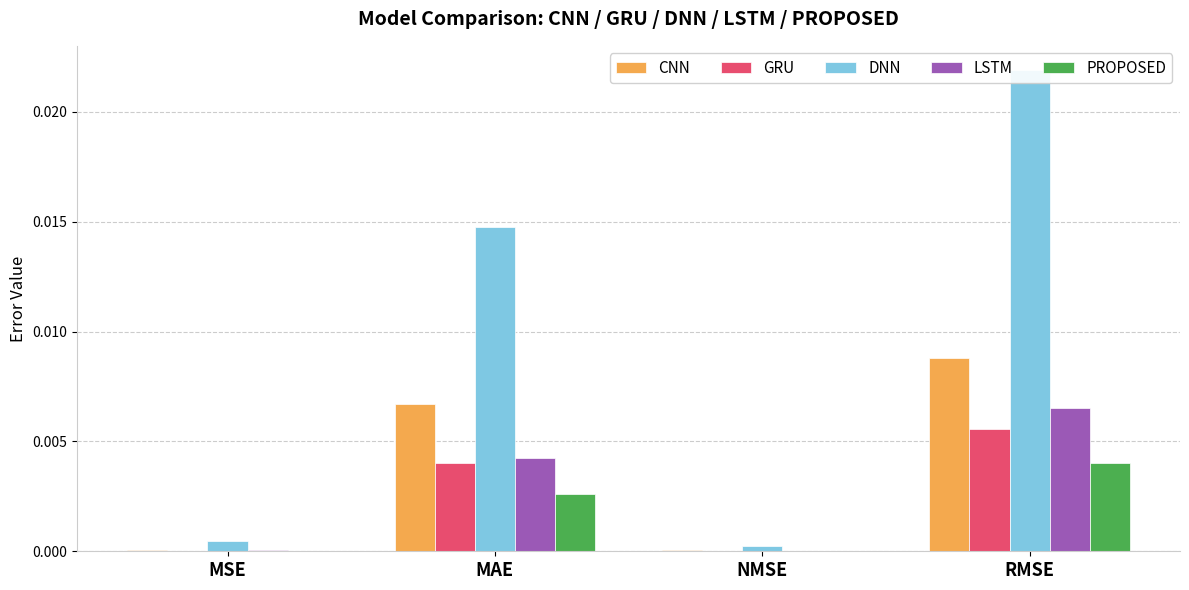

List the labels in order of DNN value, largest first.

RMSE, MAE, MSE, NMSE